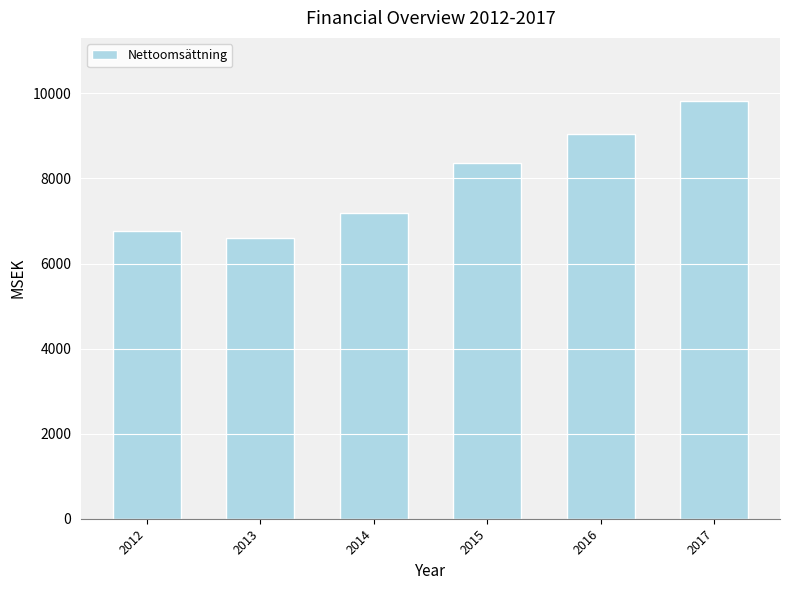

Between 2012 and 2017, which is larger?

2017